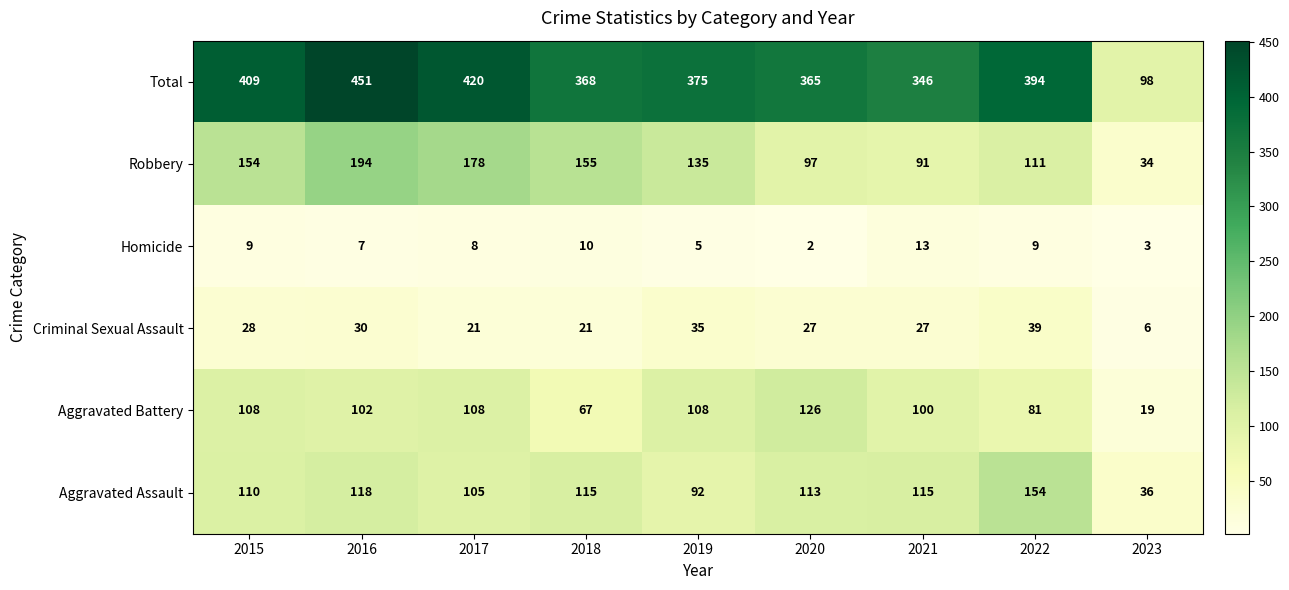

Which series has the largest range (max minus min)?

Total